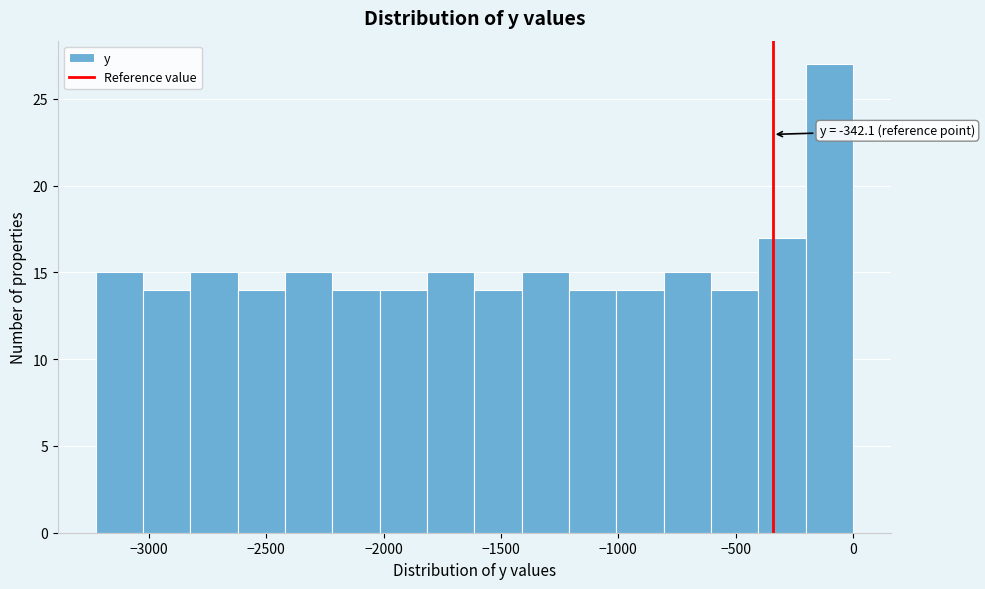

Which range on the x-axis has the tallest bar?

-200 to 0